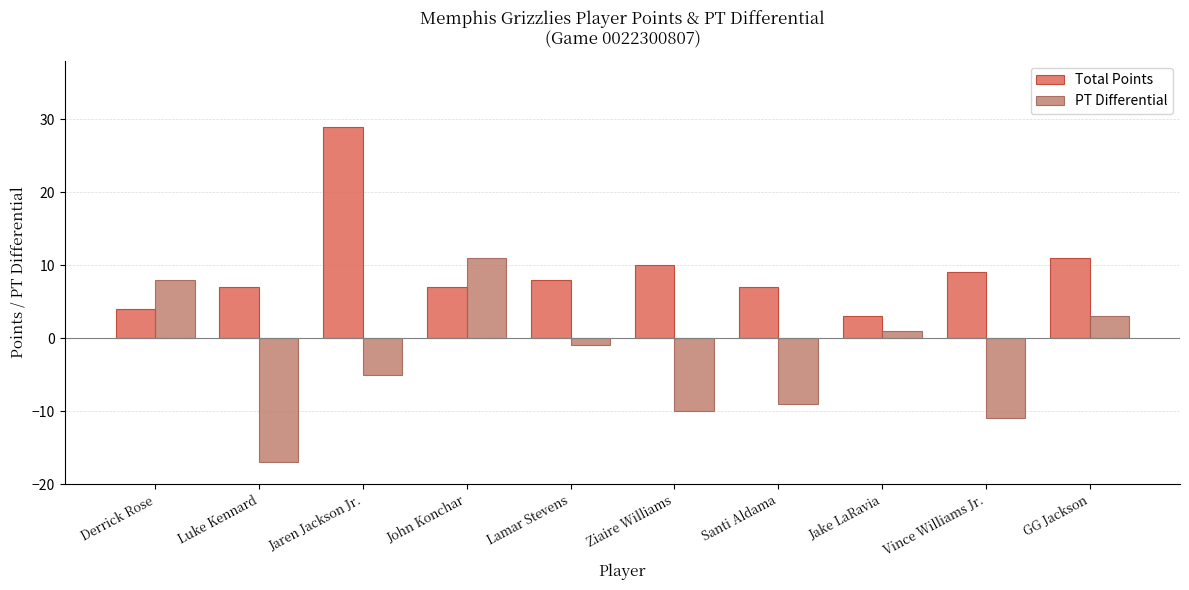

Rank the series by their average value, from lowest to highest.

PT Differential, Total Points